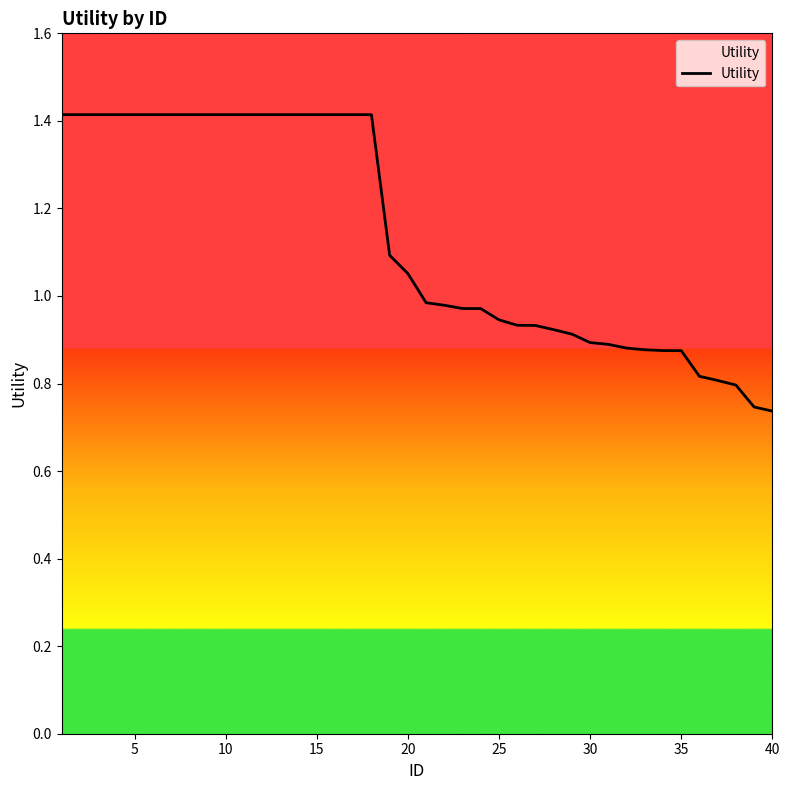

What is the maximum value shown in the chart?

1.4